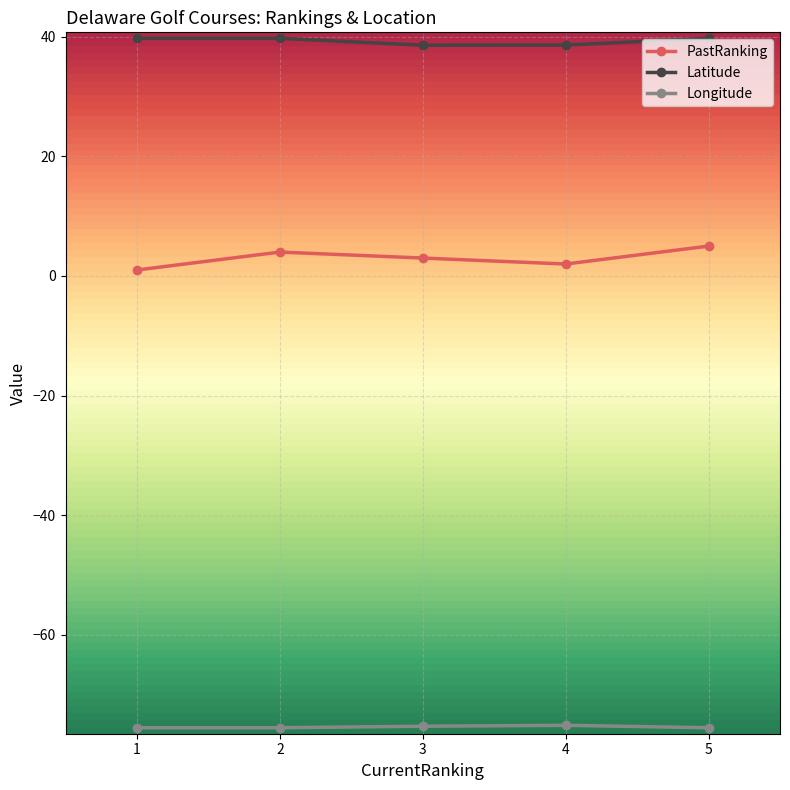

What is the lowest value of the Latitude series?

38.6